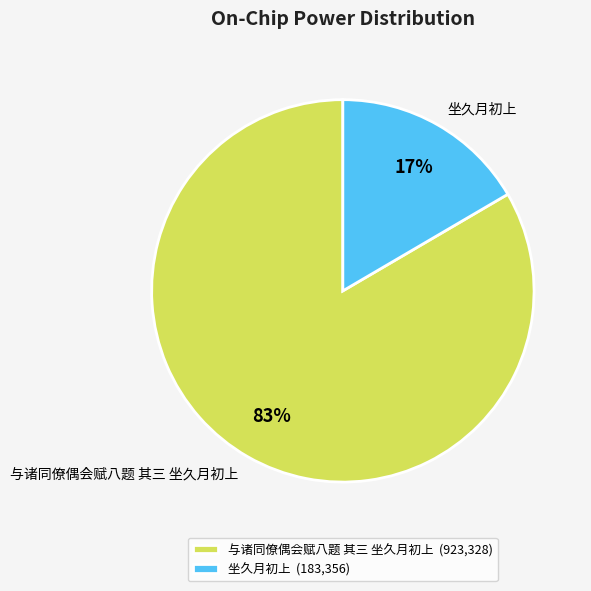

How many segments does this pie chart have?

2